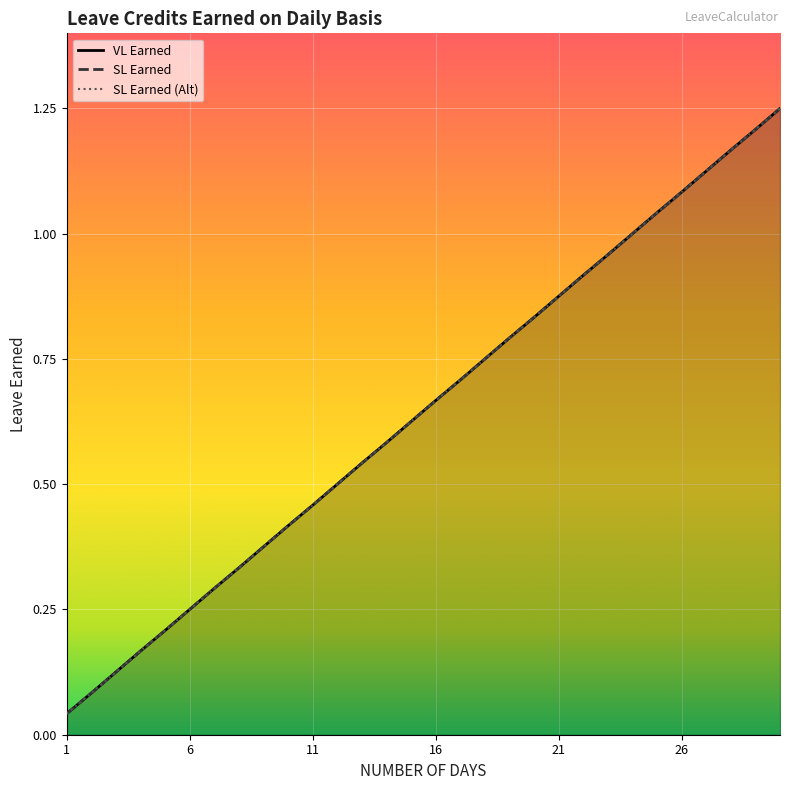

Which has a higher value, 23 or 19?

23